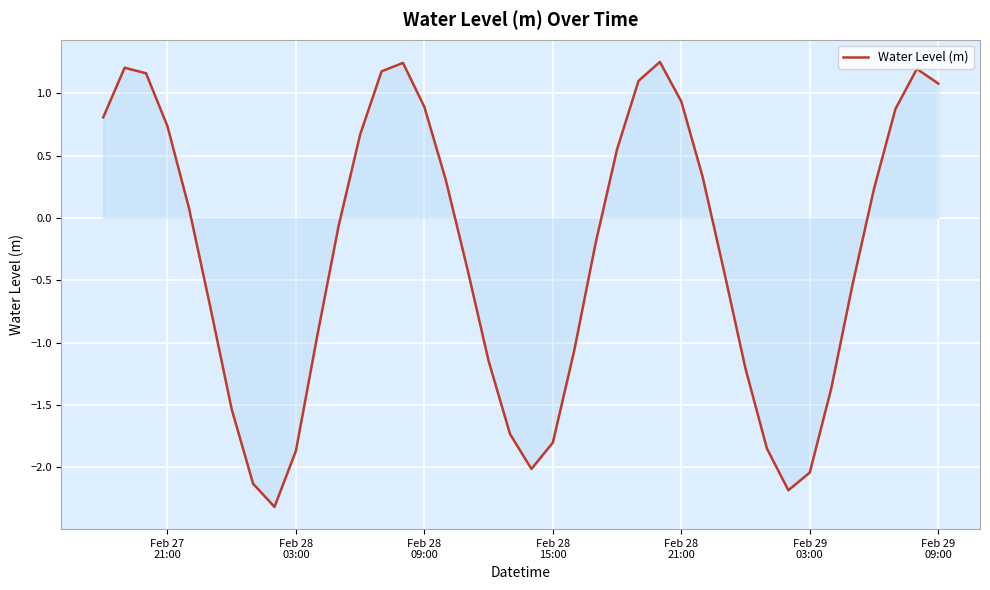

What is the minimum value shown in the chart?

-2.3